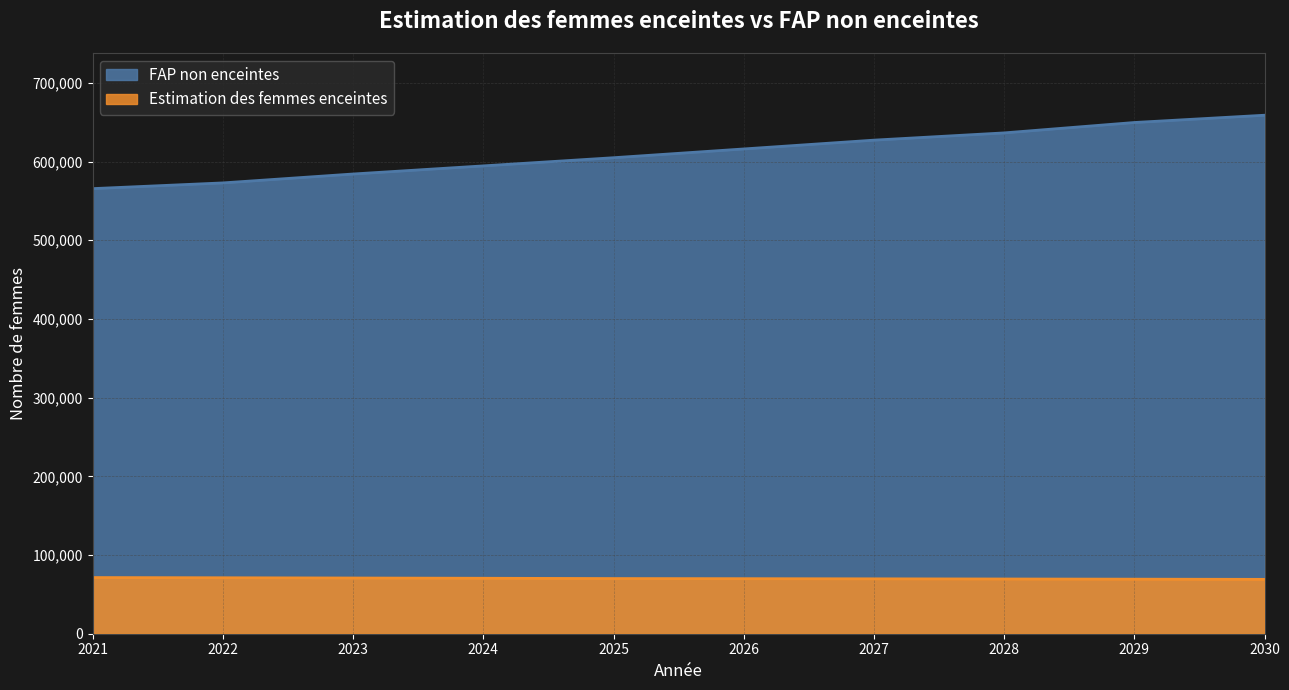

What is the total value across all series at 2029?

719000.0